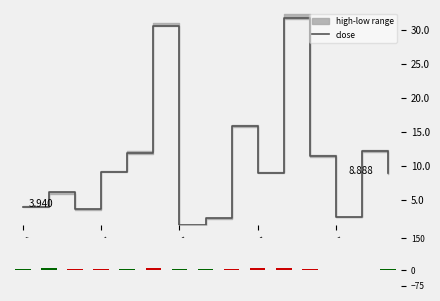

Count the number of categories in the chart.

15